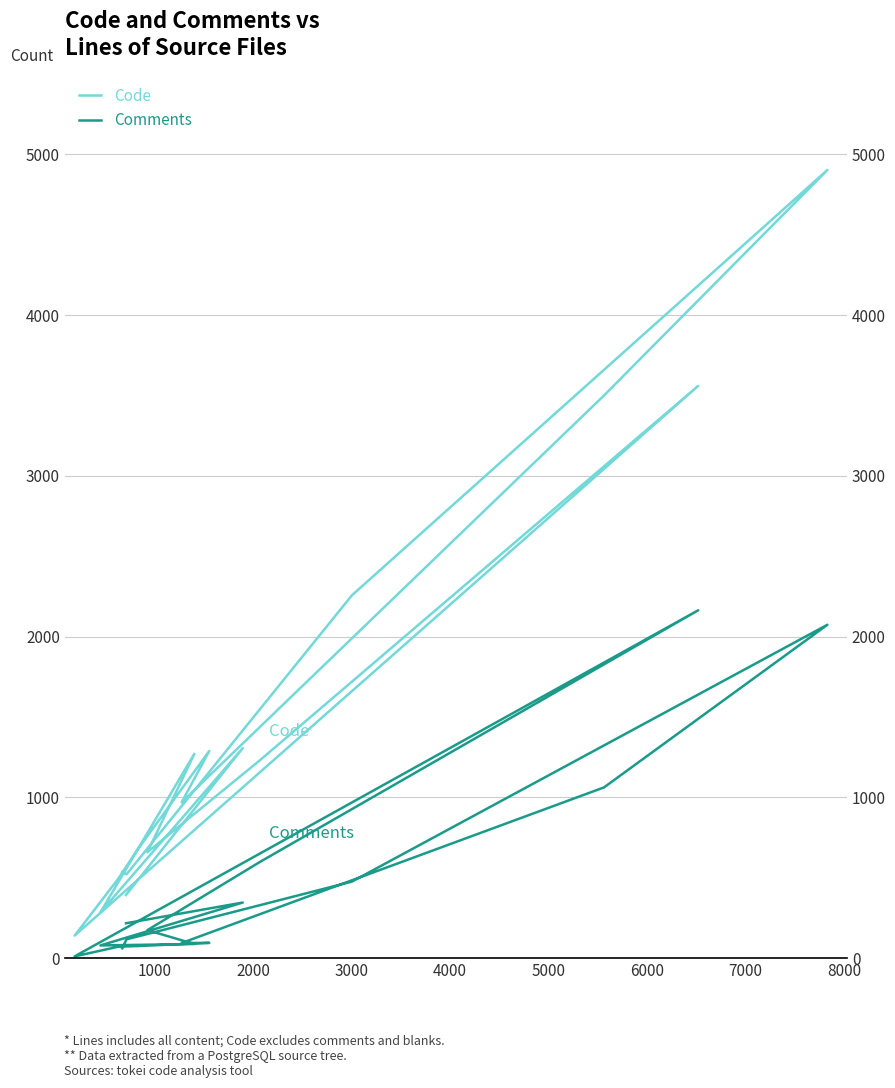

True or false: Code and Comments intersect in this chart.

False